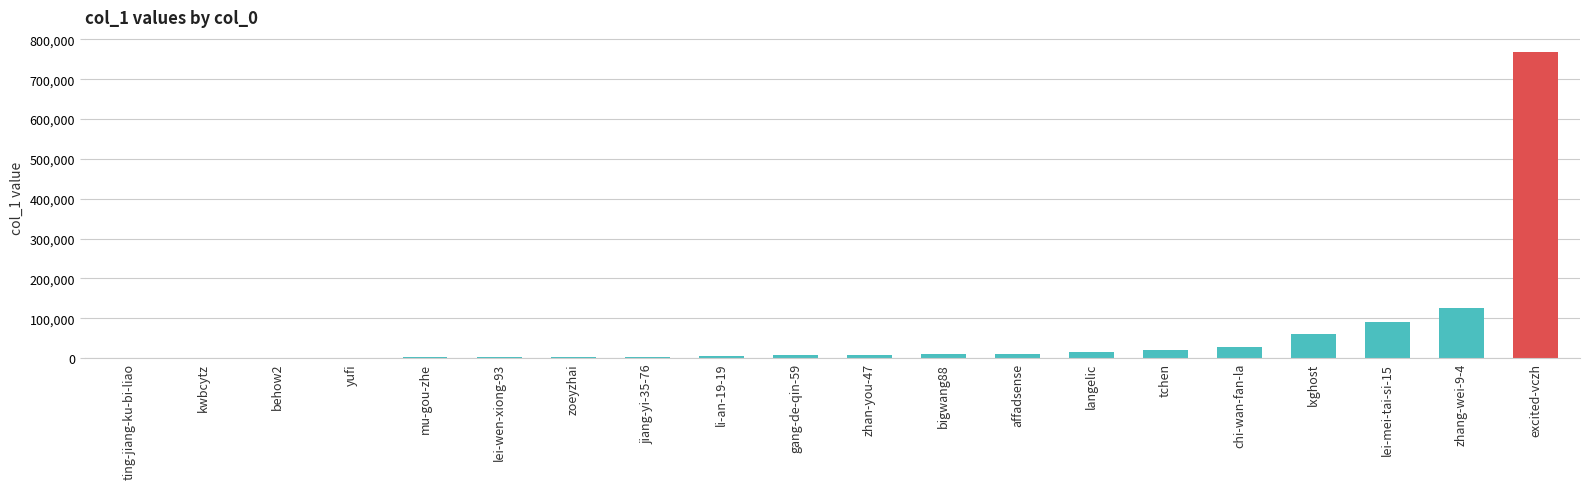

What is the sum of all values?

1160023